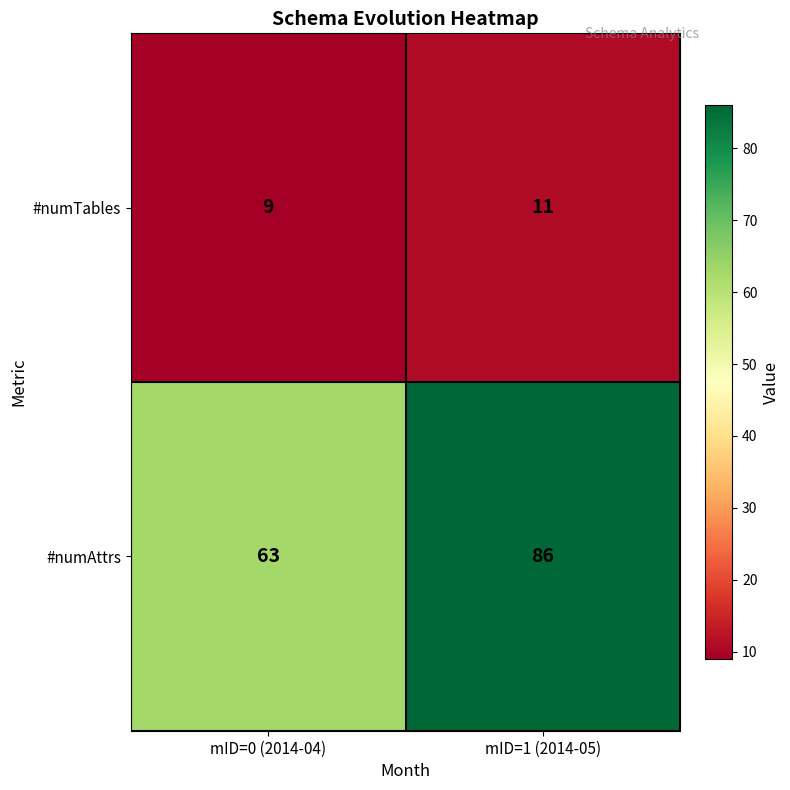

At which category is the sum across all series the highest?

mID=1 (2014-05)